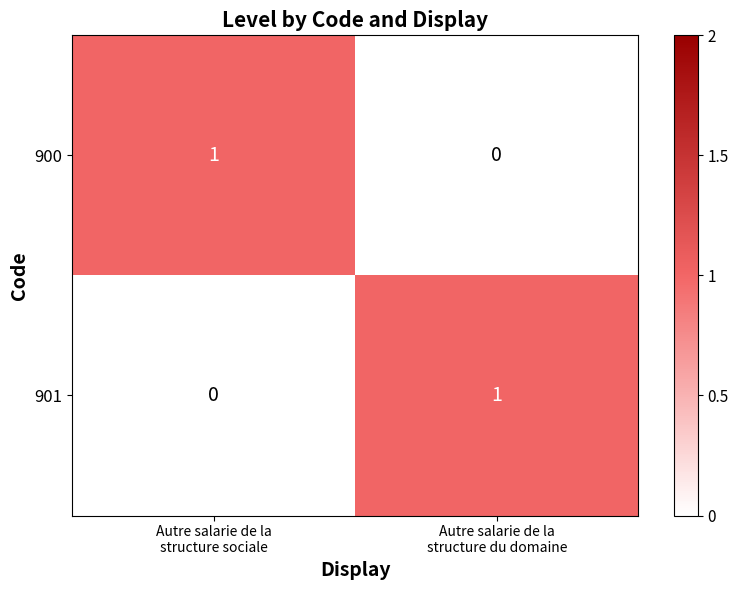

Reading left to right, list all the values displayed in this chart.

900: 1	0
901: 0	1